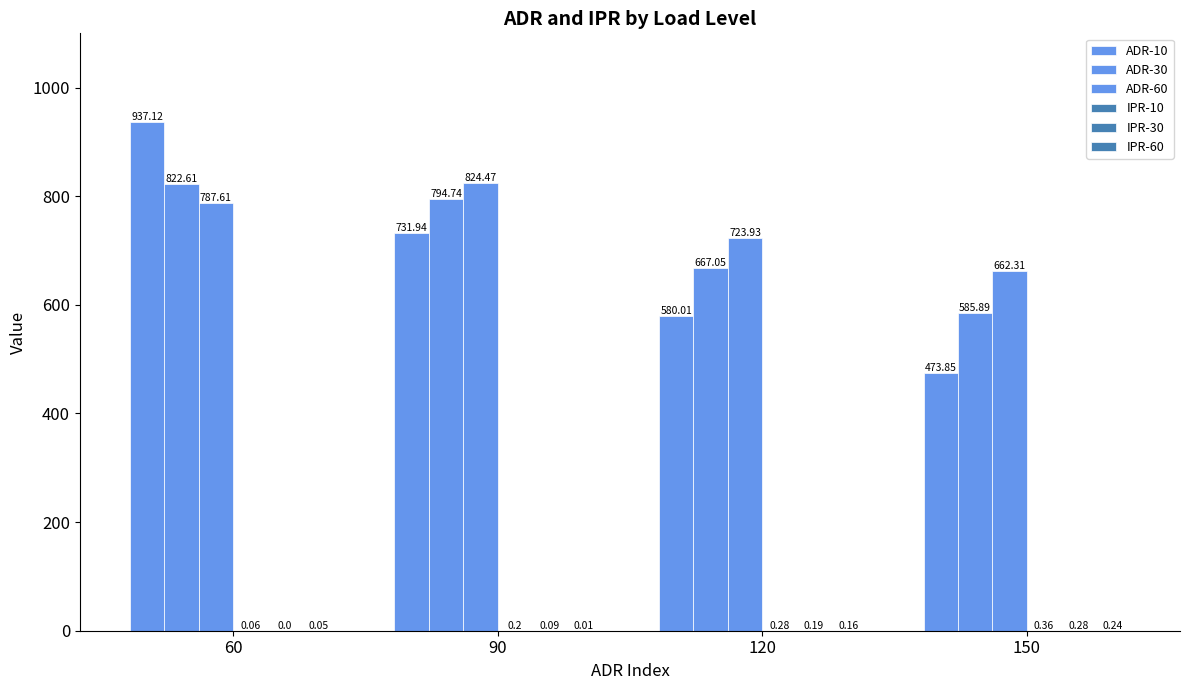

How many data points does each series have?

4